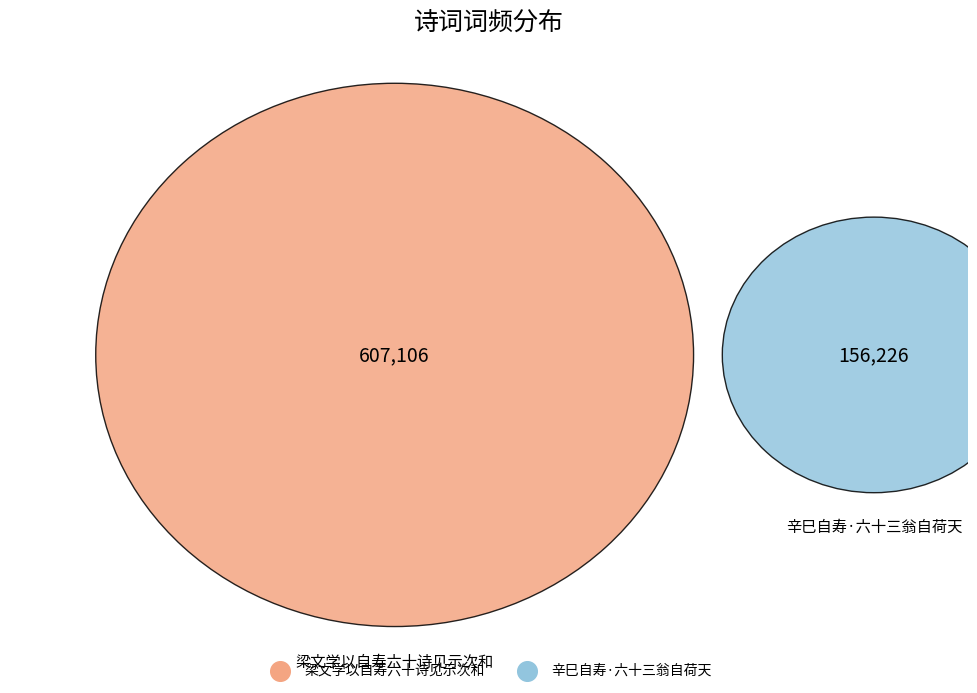

How many segments does this pie chart have?

2